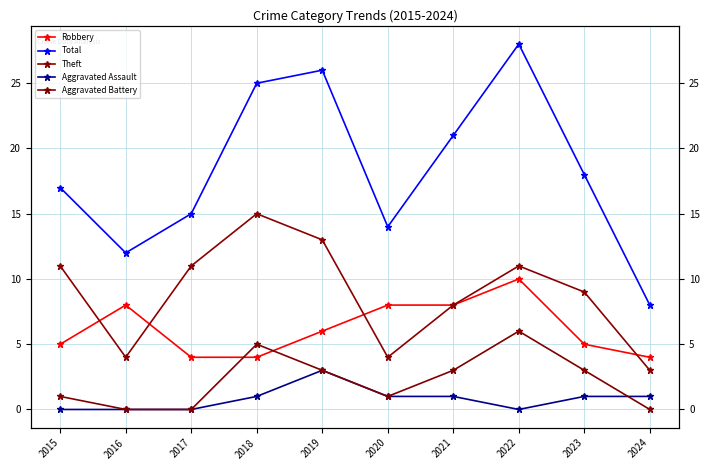

Reading left to right, what are all the values shown in this chart?

Robbery: 2015=5	2016=8	2017=4	2018=4	2019=6	2020=8	2021=8	2022=10	2023=5	2024=4
Total: 2015=17	2016=12	2017=15	2018=25	2019=26	2020=14	2021=21	2022=28	2023=18	2024=8
Theft: 2015=11	2016=4	2017=11	2018=15	2019=13	2020=4	2021=8	2022=11	2023=9	2024=3
Aggravated Assault: 2015=0	2016=0	2017=0	2018=1	2019=3	2020=1	2021=1	2022=0	2023=1	2024=1
Aggravated Battery: 2015=1	2016=0	2017=0	2018=5	2019=3	2020=1	2021=3	2022=6	2023=3	2024=0